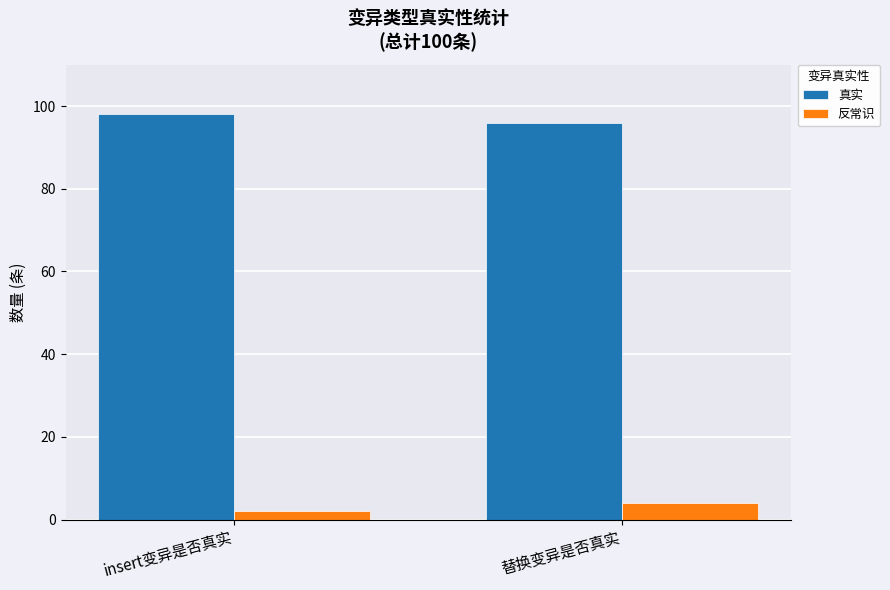

The value of 反常识 at 替换变异是否真实 is 4. True or false?

True